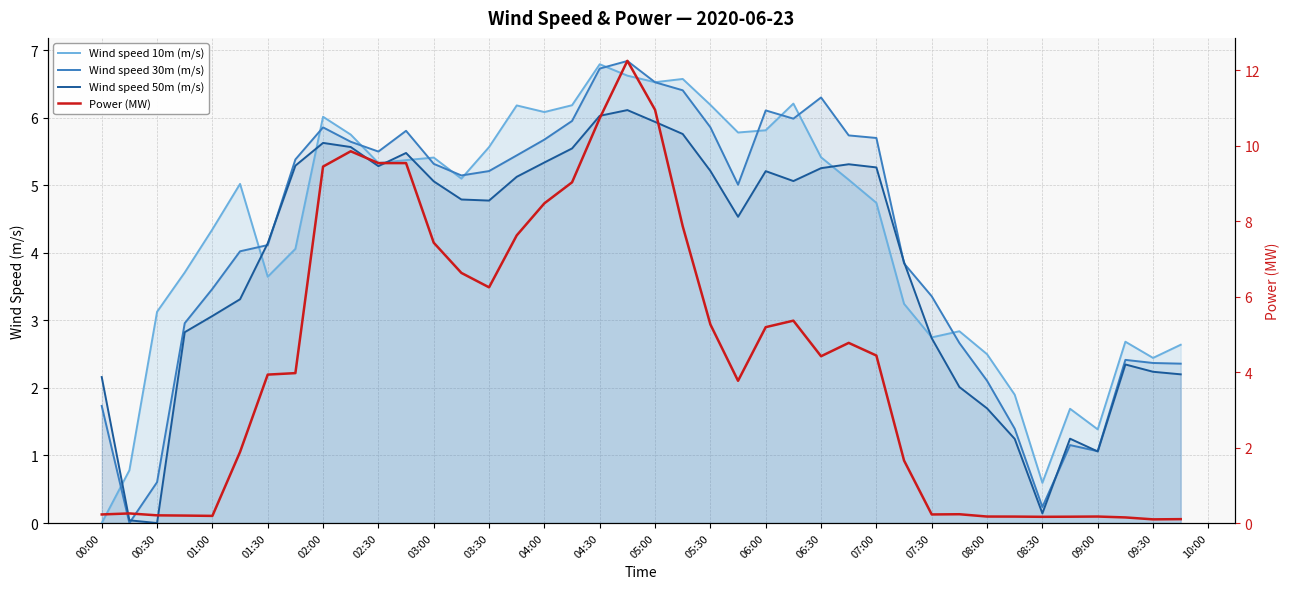

List the series in order of their peak value, highest first.

Power (MW), Wind speed 30m (m/s), Wind speed 10m (m/s), Wind speed 50m (m/s)